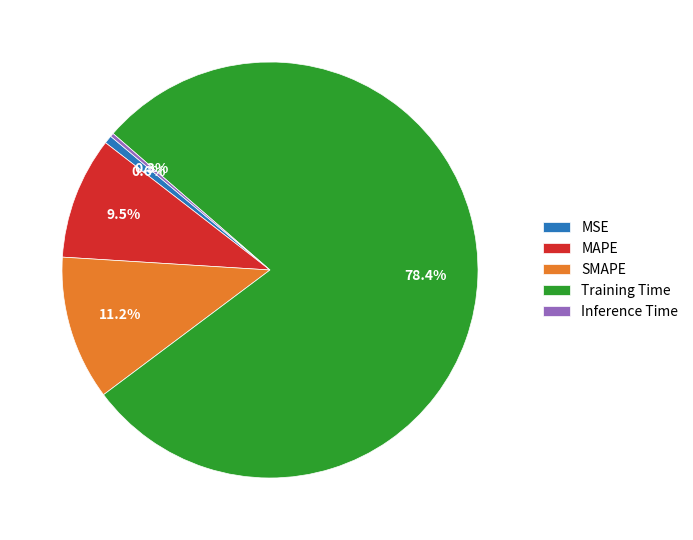

Does Training Time represent more than half of the total?

Yes